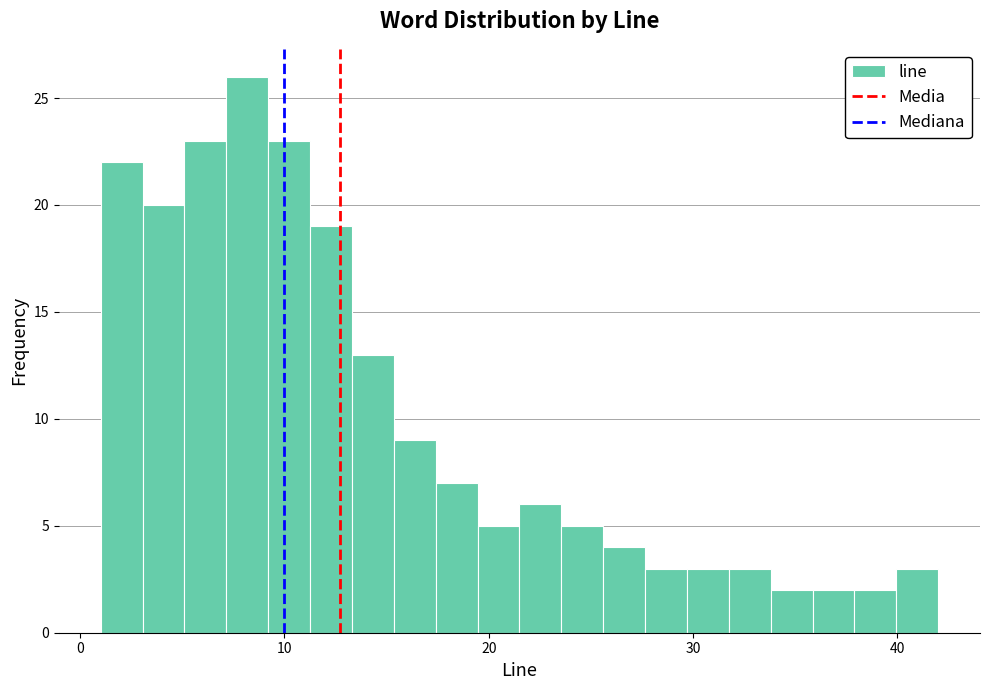

Read against the x-axis, roughly where is the centre of the tallest bar?

8